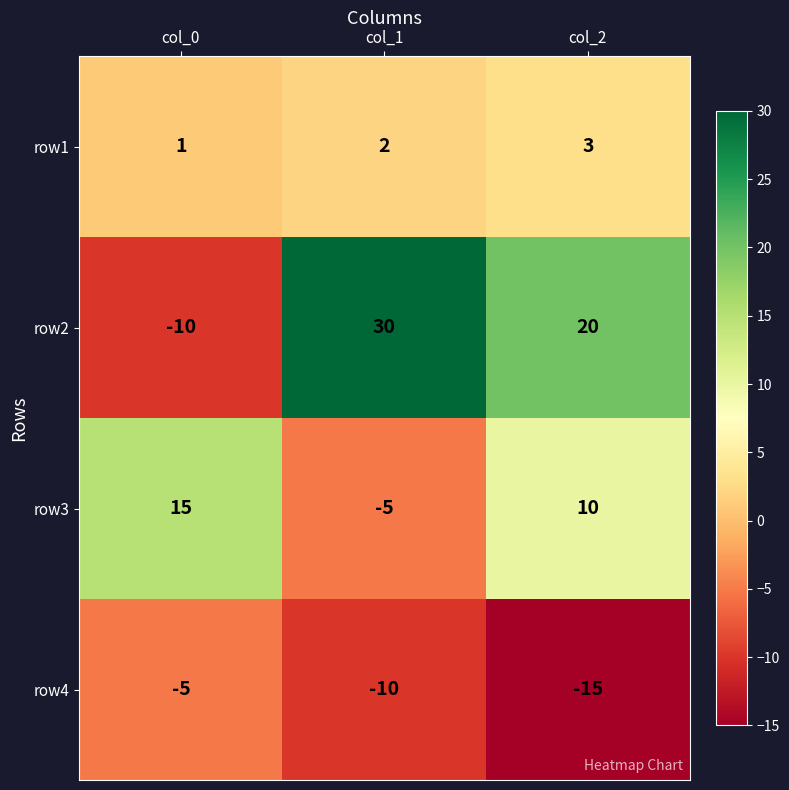

Where does the row3 series first go above 10?

col_0